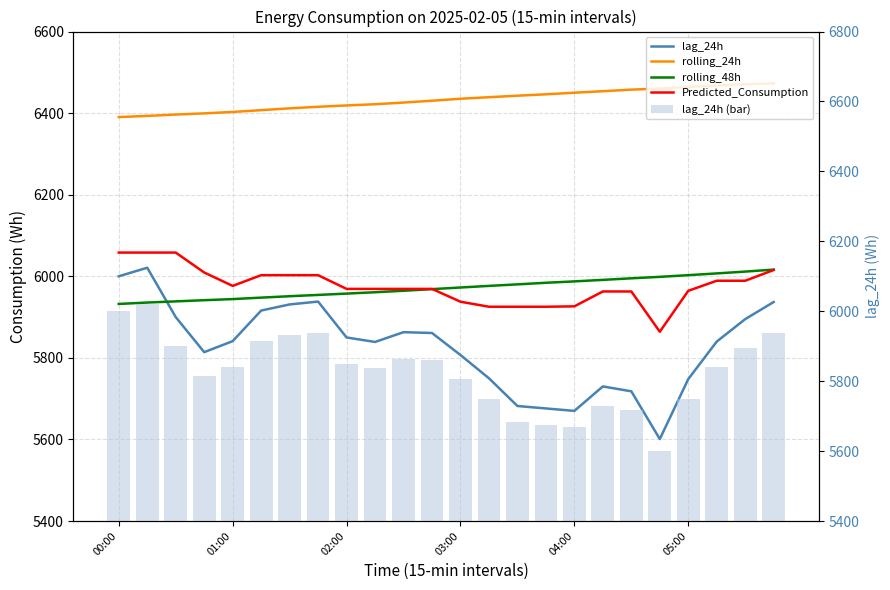

Is it true that rolling_24h equals 11579.0 at 18?

False